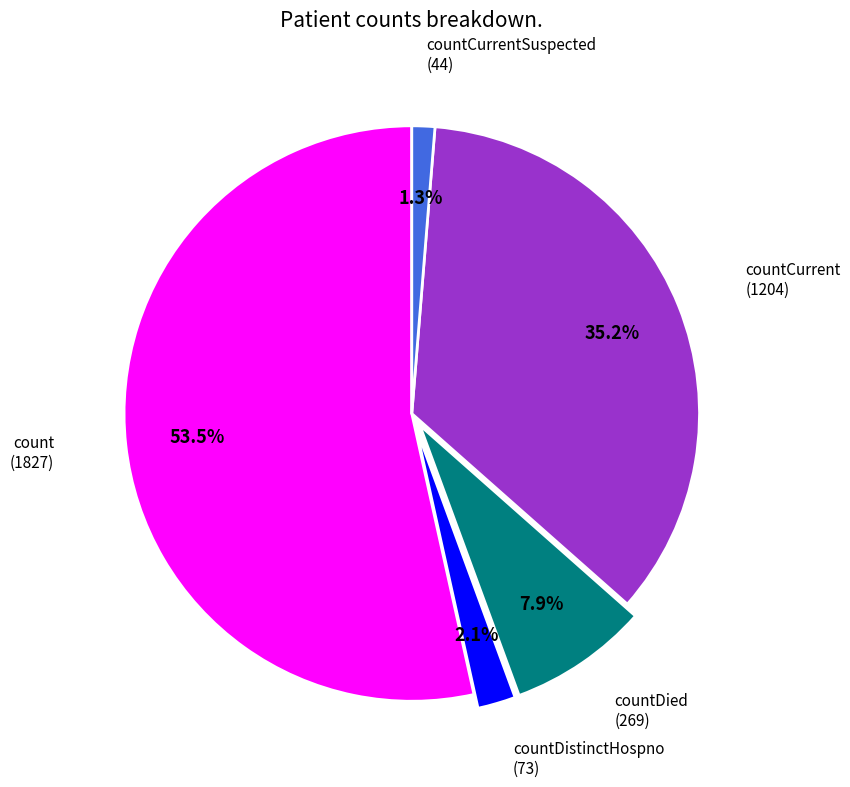

Is there a majority slice in this chart?

Yes